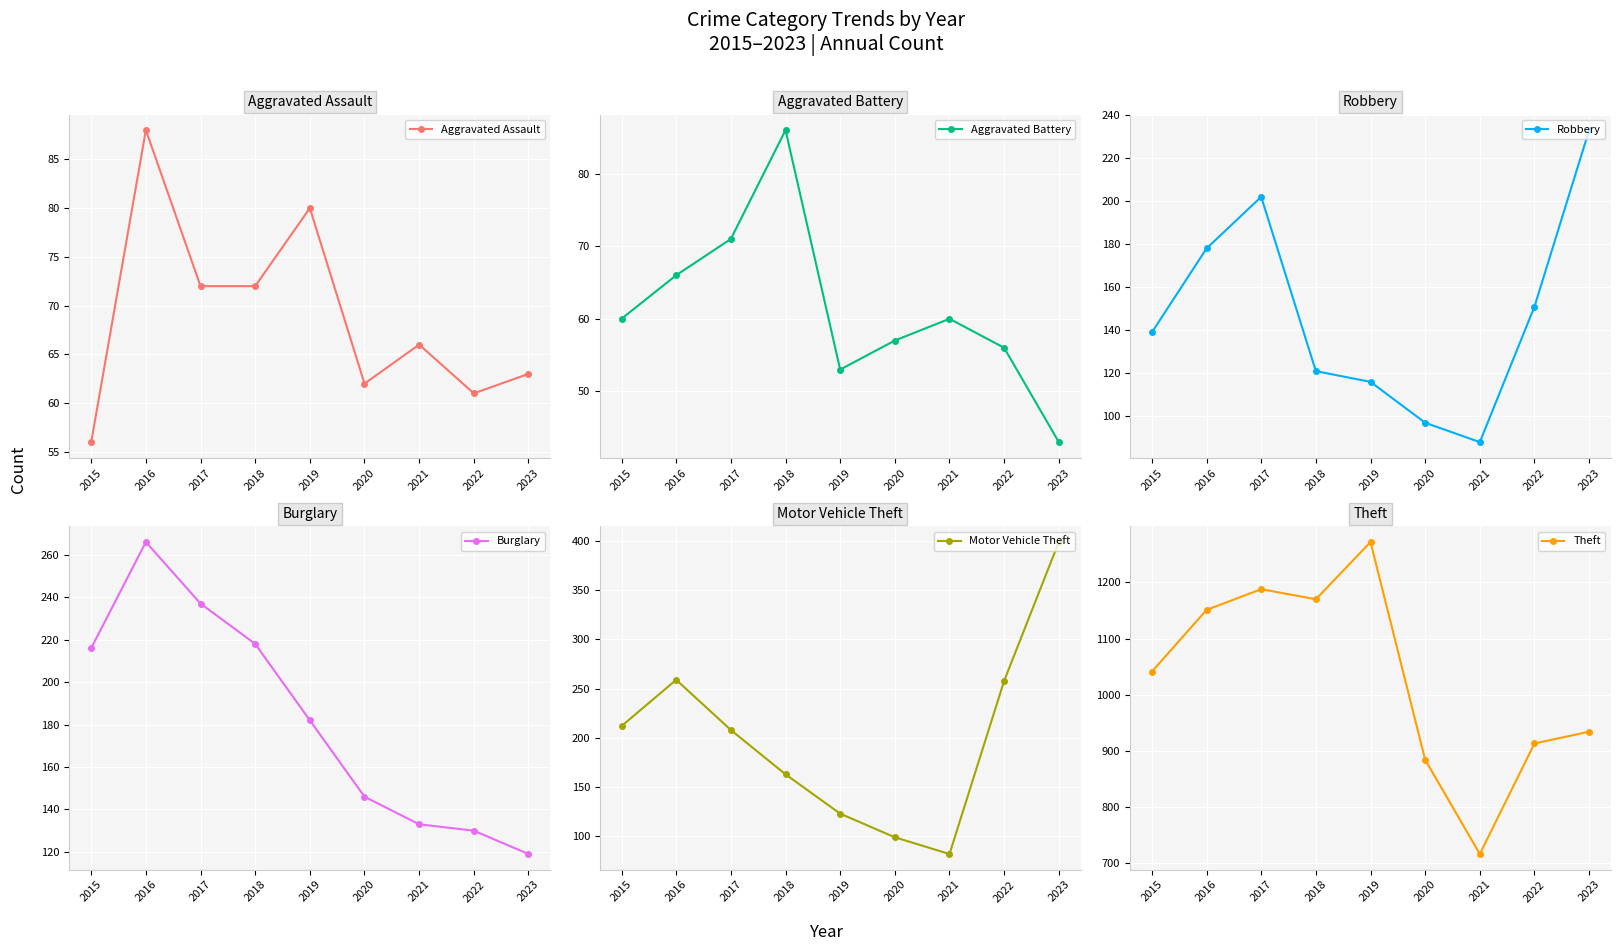

True or false: Aggravated Battery has a value of 35 at 2016.

False